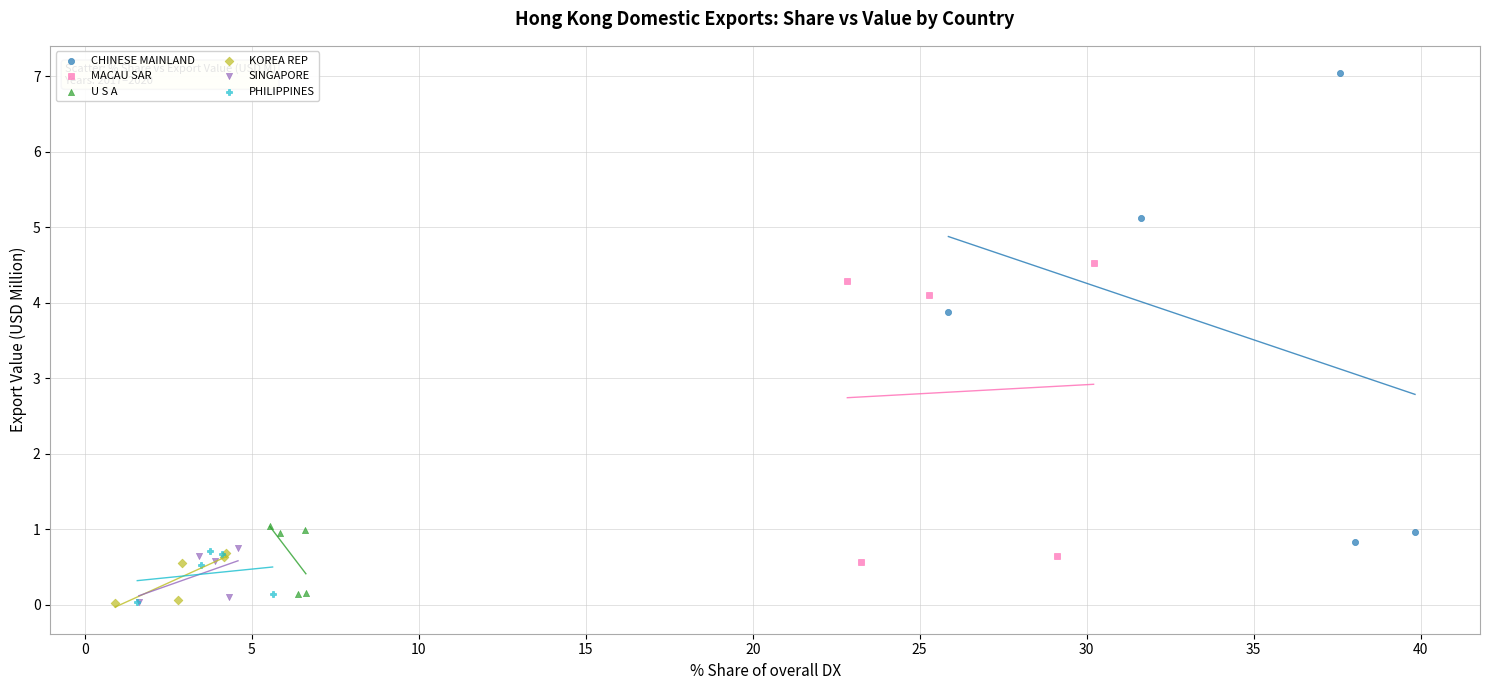

Which series reaches the maximum Y coordinate?

CHINESE MAINLAND